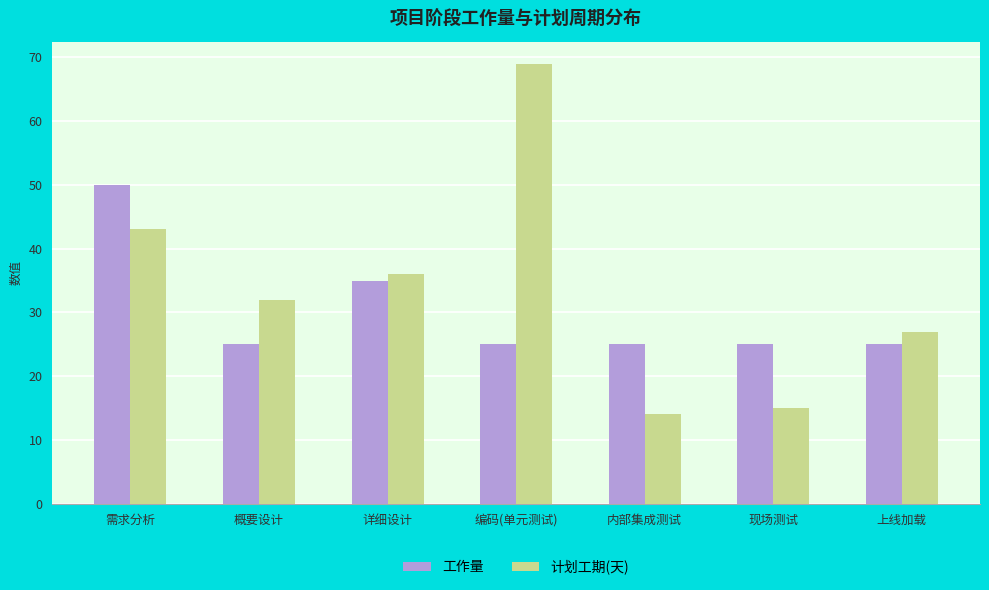

The 工作量 series shows 35 at 详细设计. True or false?

True